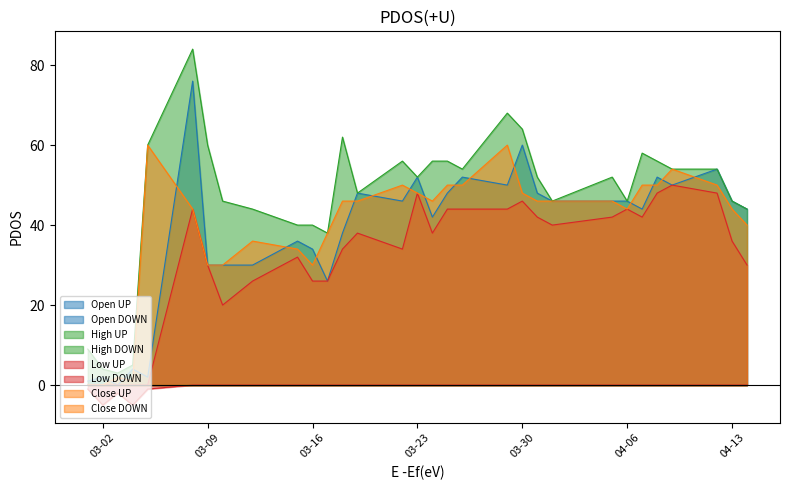

Which has a higher value, 2021-03-10 or 2021-03-01?

2021-03-10